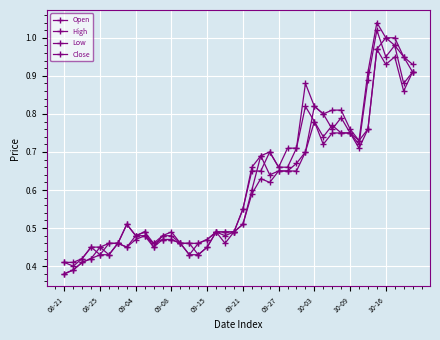

What is the lowest value of the Low series?

0.4